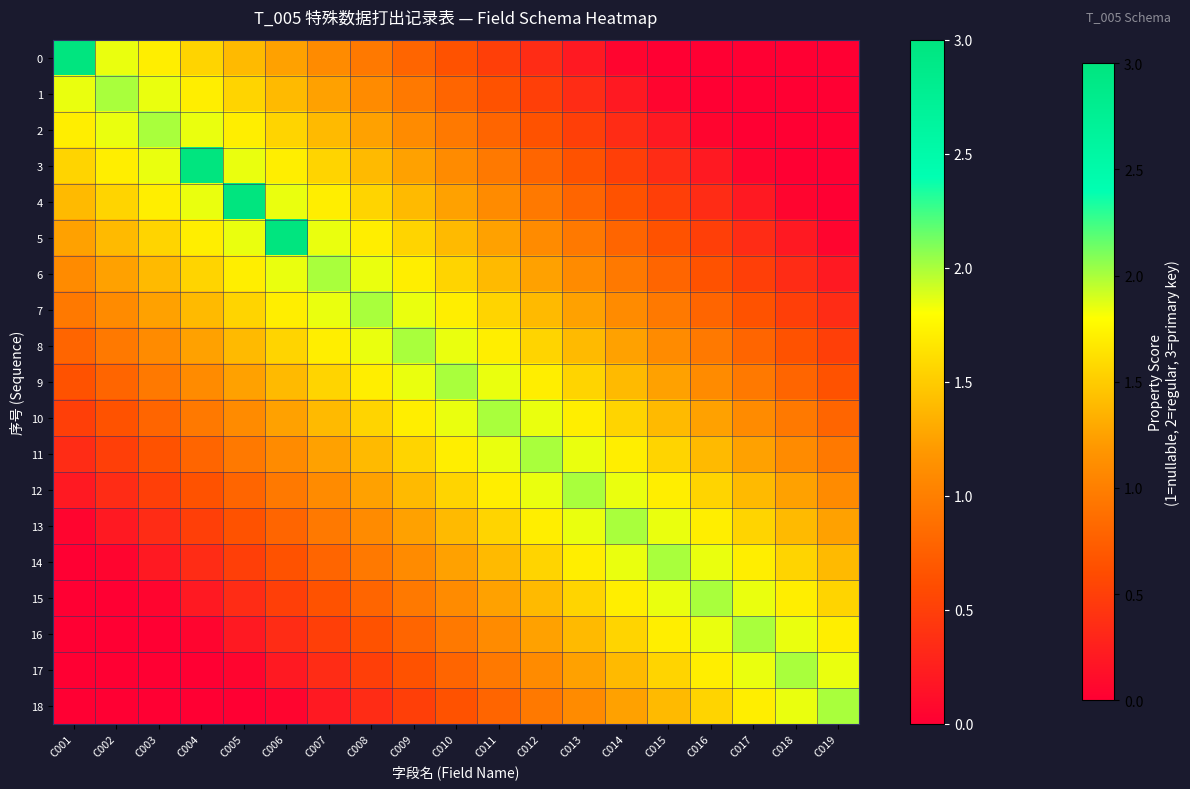

At C006, list the series in order from largest to smallest.

5, 4, 6, 3, 7, 2, 8, 1, 9, 0, 10, 11, 12, 13, 14, 15, 16, 17, 18